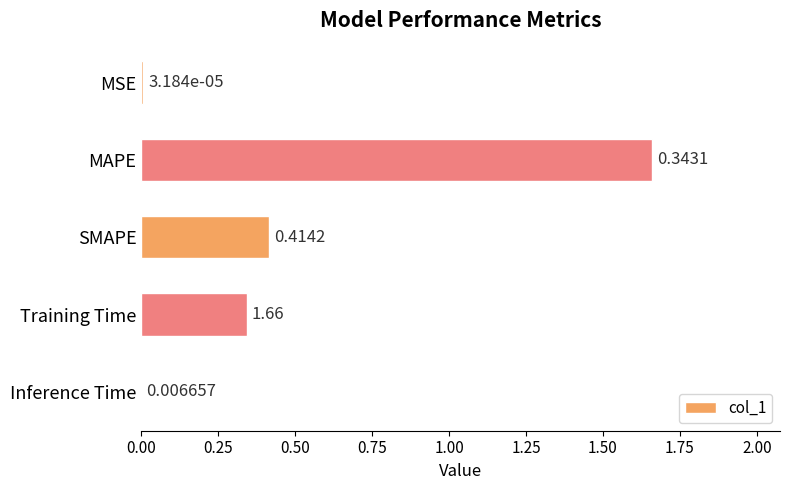

Are the bars grouped side by side (vs. stacked)?

No